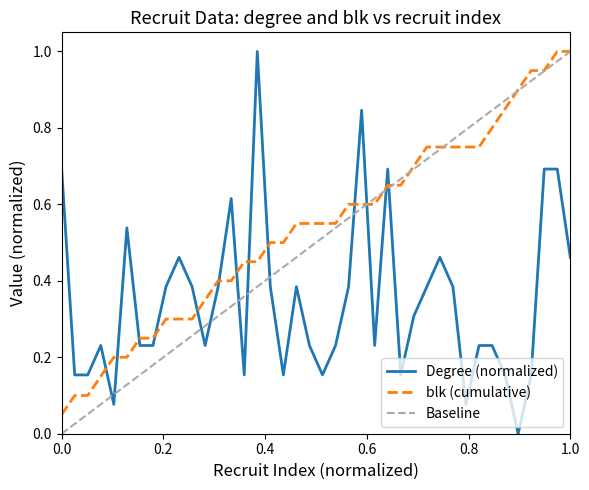

Which series ends up on top after the final intersection of blk (cumulative) and Degree (normalized)?

blk (cumulative)